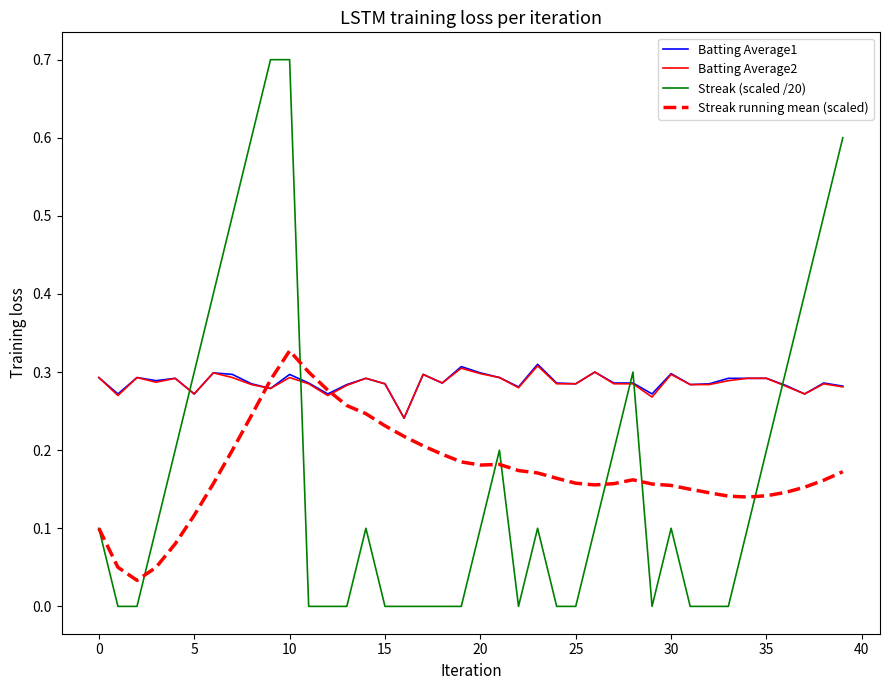

Which series has the widest spread of values?

Streak (scaled /20)